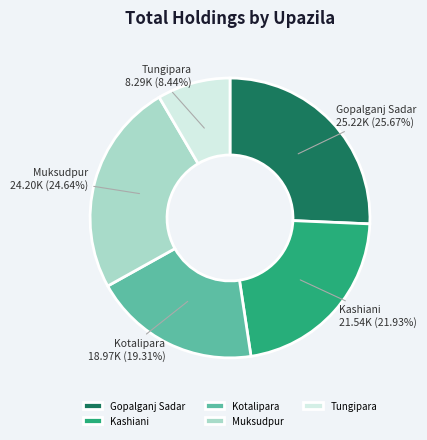

What percentage is NOT represented by Kashiani?

78.1%